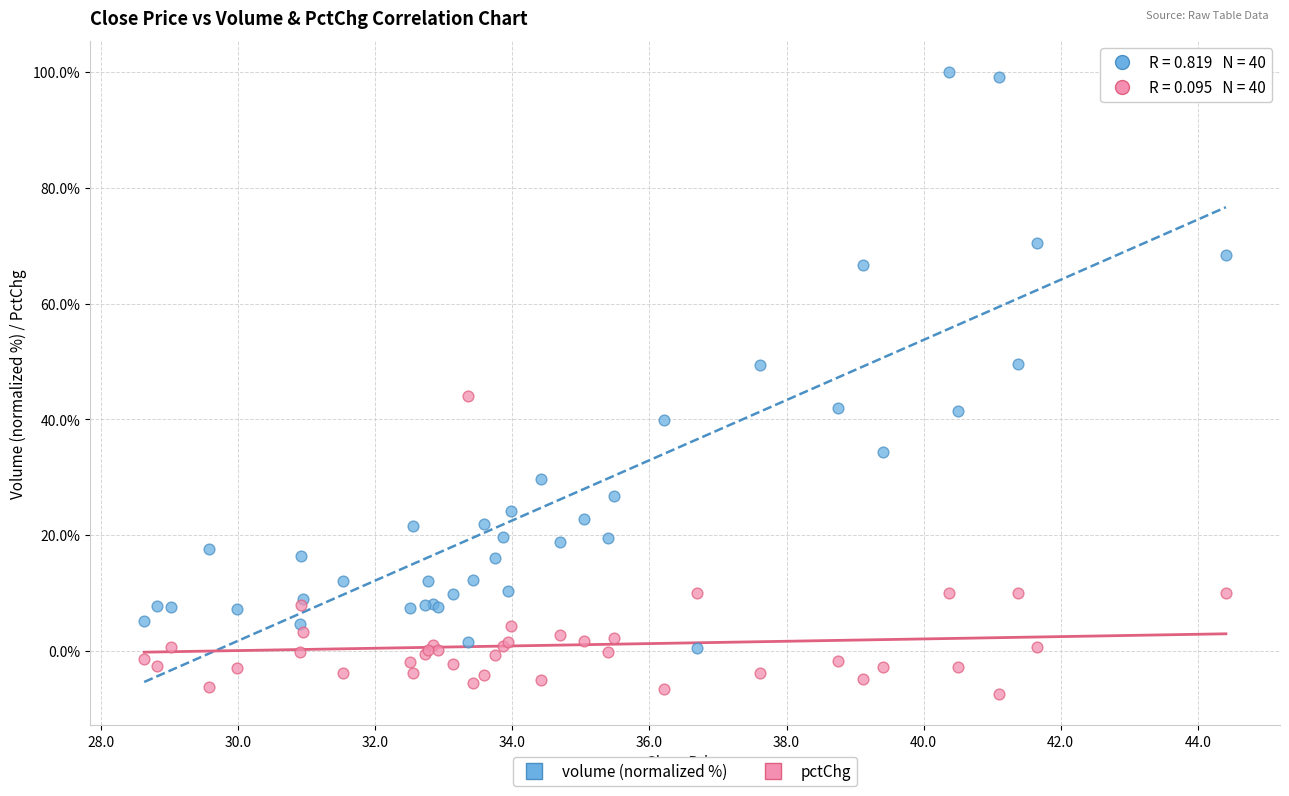

Which series reaches the maximum Y coordinate?

volume (normalized %)